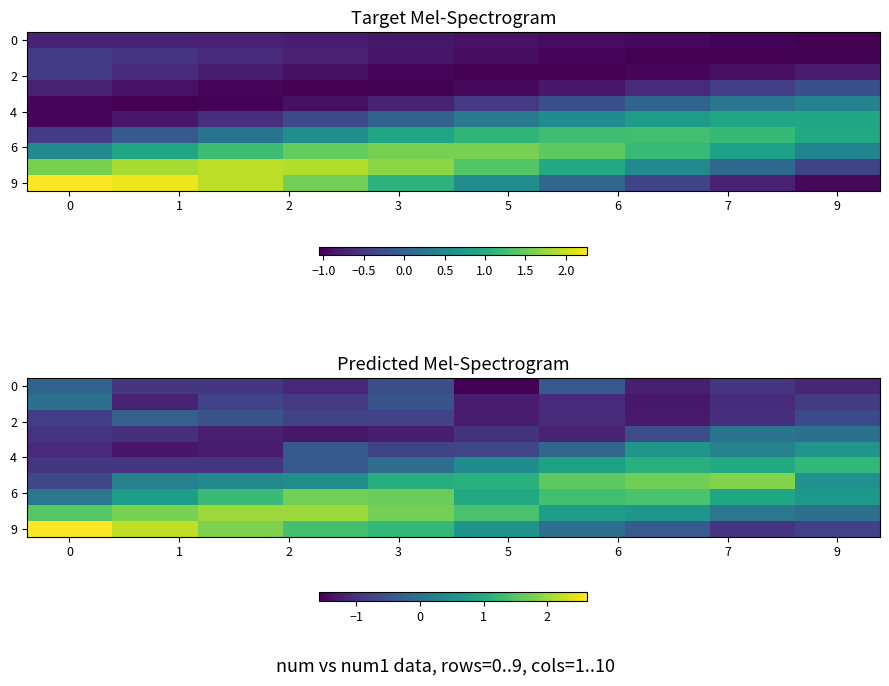

What is the approximate value of row_6 at 1?

0.3